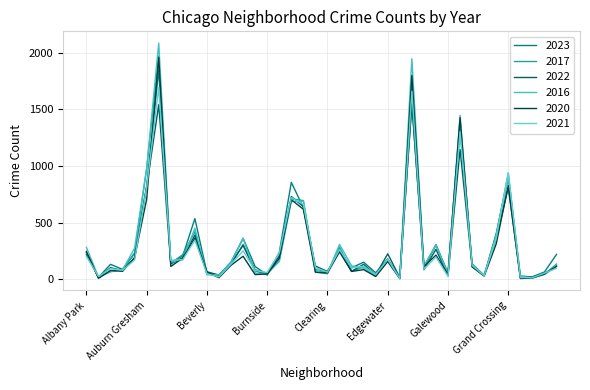

At which category is the sum across all series the highest?

Austin